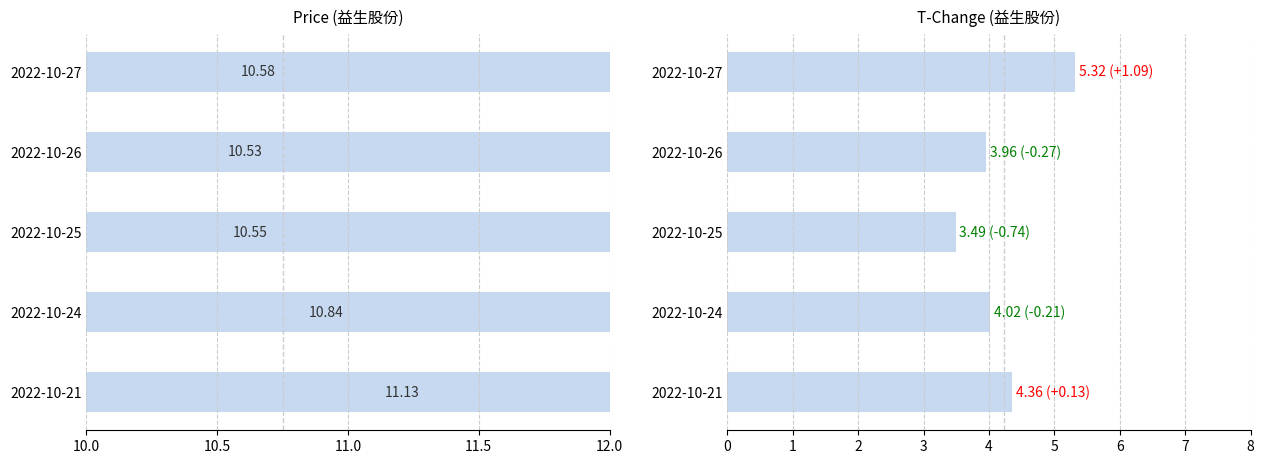

How many price values are between 10 and 11?

4